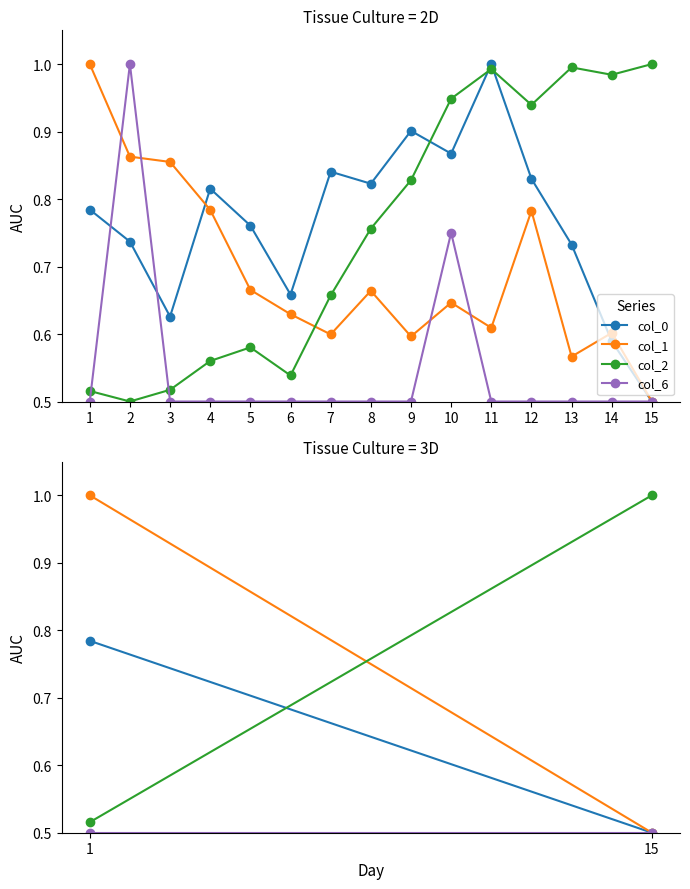

The col_6 series shows 0.5 at 1. True or false?

True